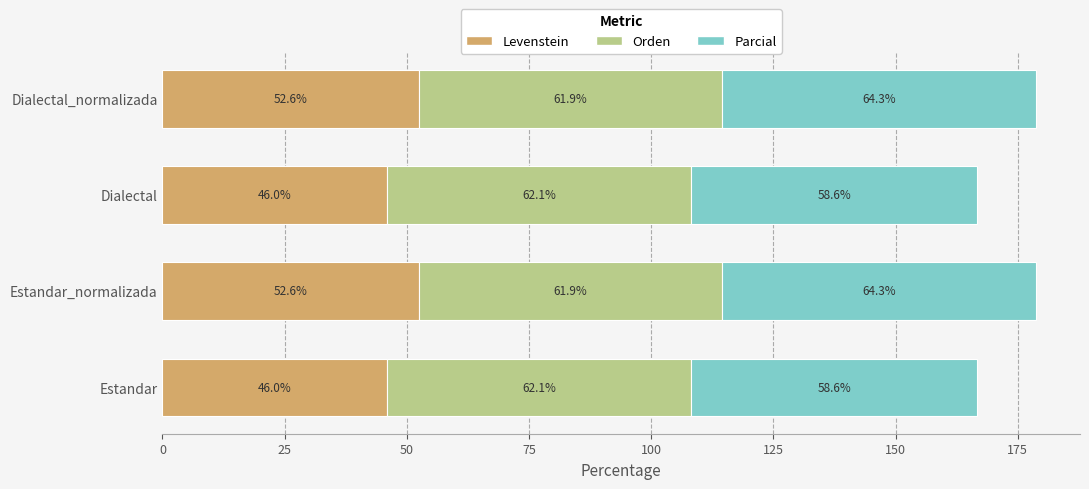

What is the sum of all Levenstein values?

197.2